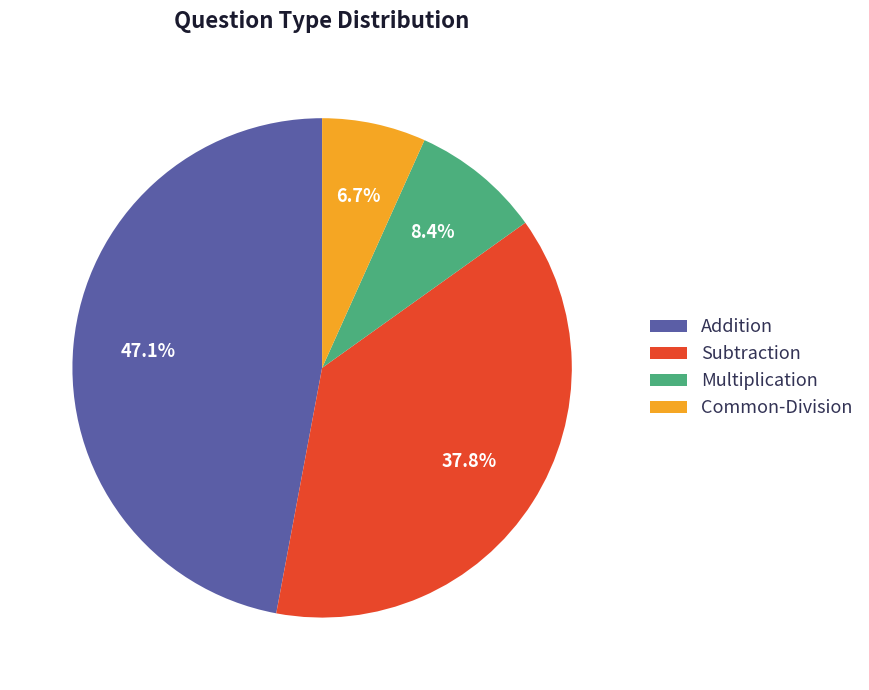

Does any single category account for the majority?

No